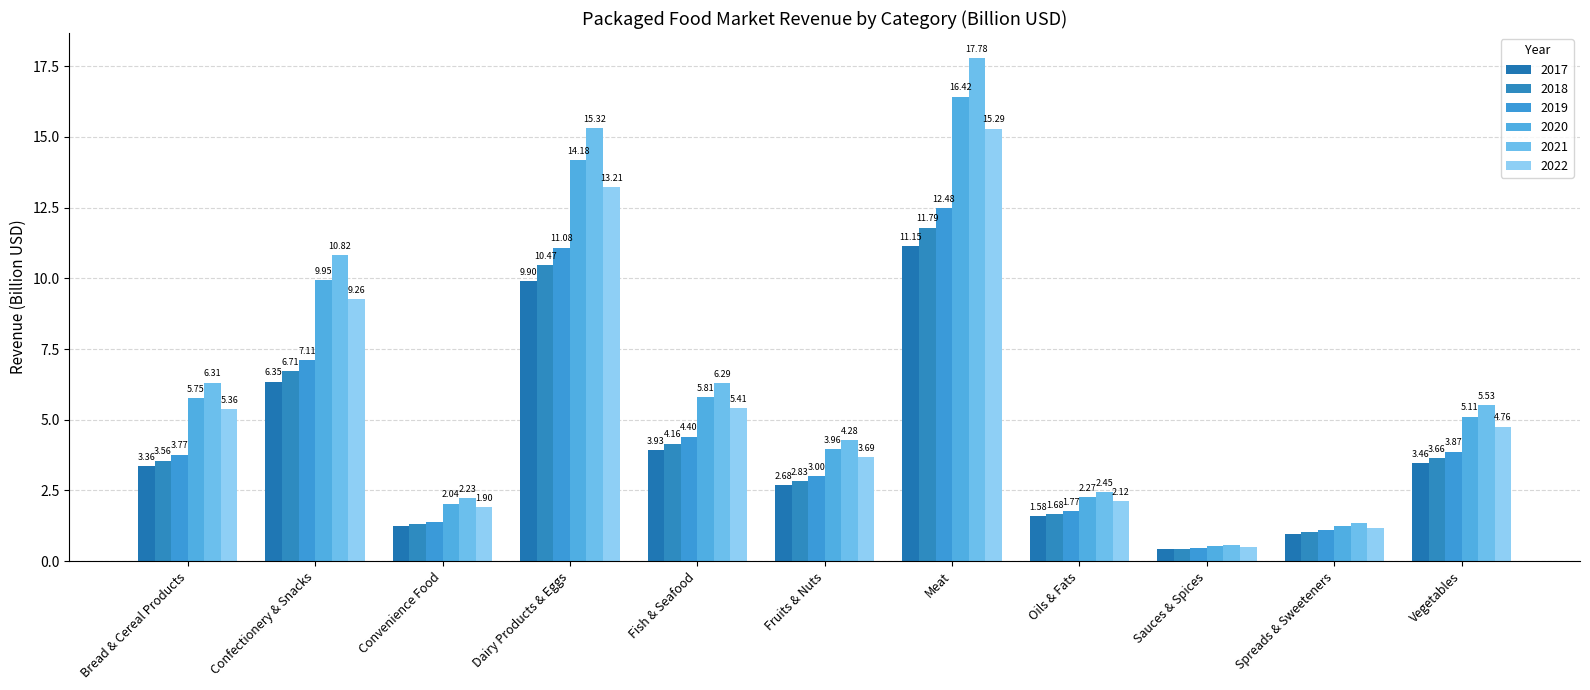

What value does the 2019 series have at Fruits & Nuts?

3.0